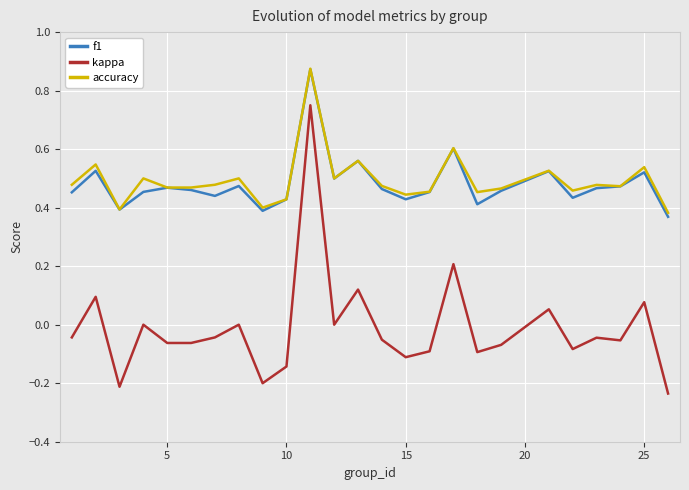

True or false: accuracy and kappa cross at least once.

False